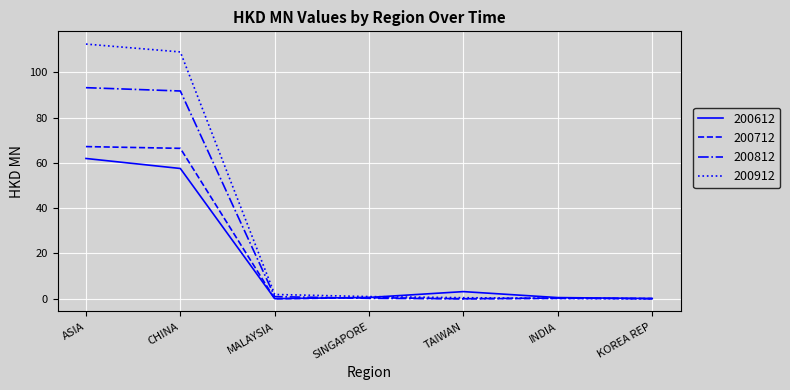

What is the difference between the highest and lowest values at ASIA?

50.5